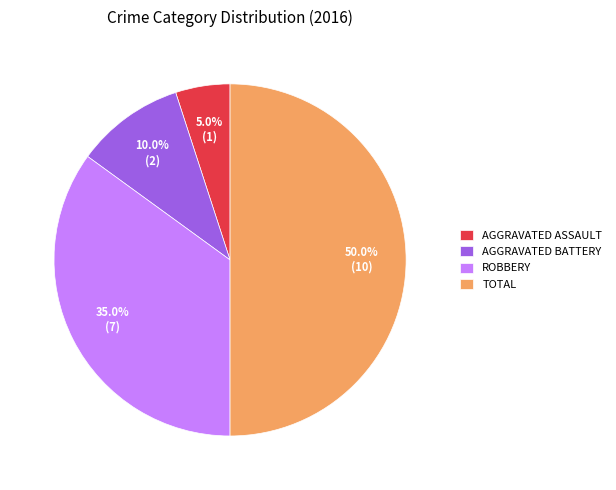

Does ROBBERY represent more than half of the total?

No